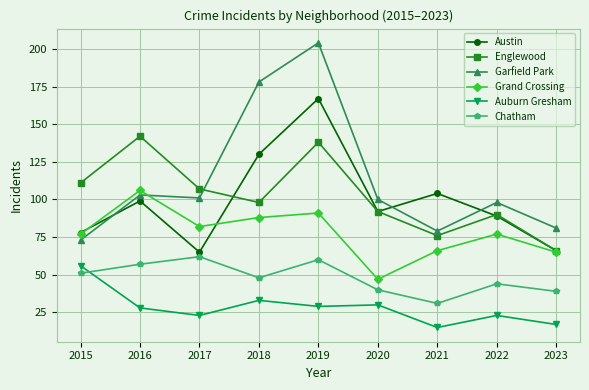

How many interior local valleys does the Garfield Park series have?

2